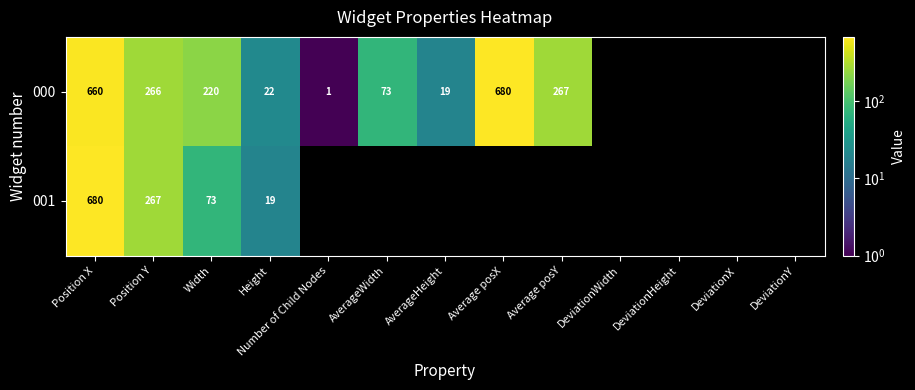

At Height, list the series in order from largest to smallest.

000, 001